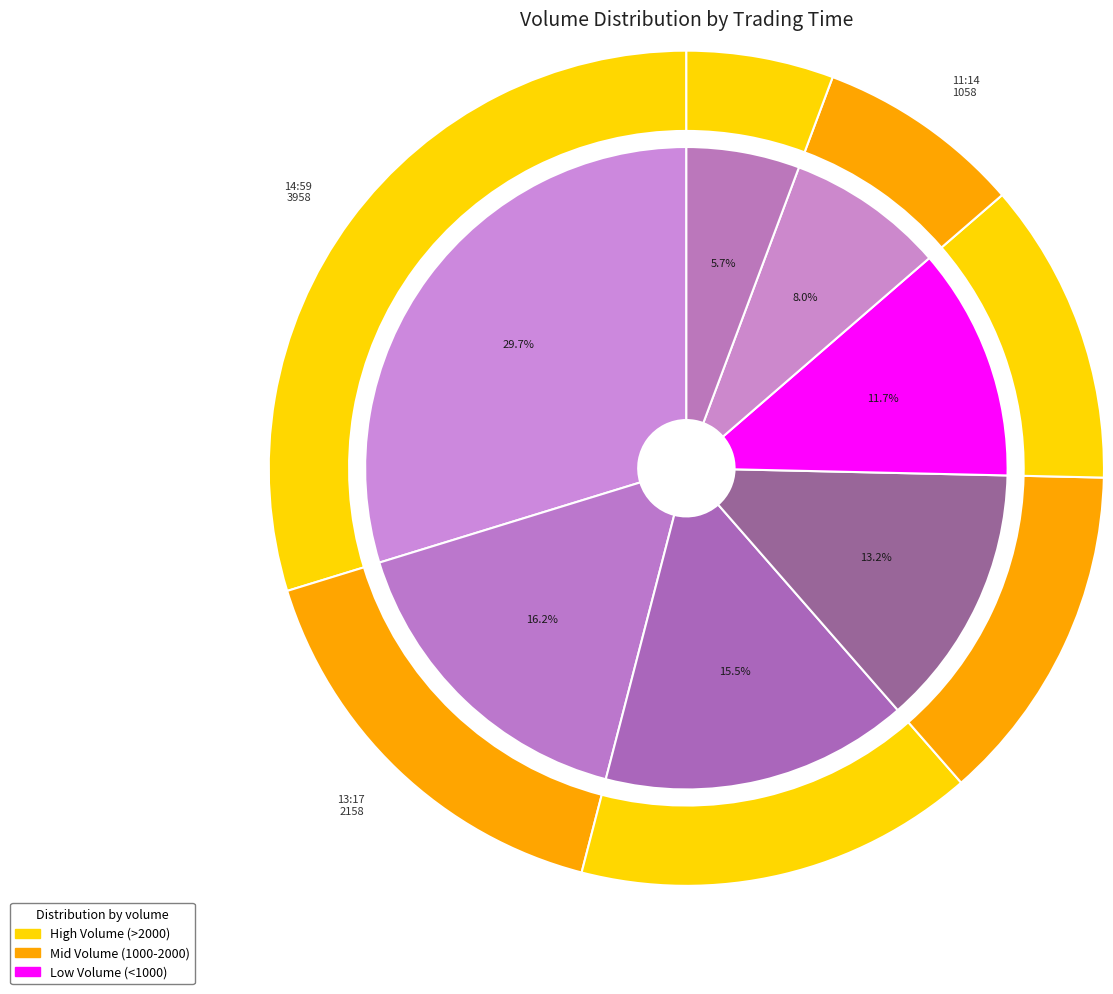

Is 13:13 the majority of the pie?

No